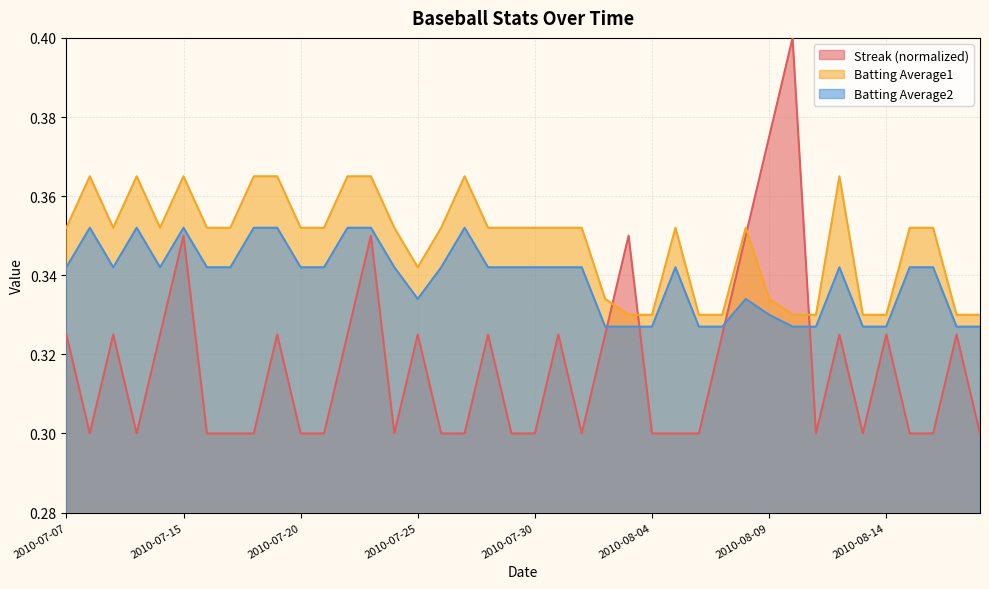

What is the average value of the Batting Average2 series?

0.3